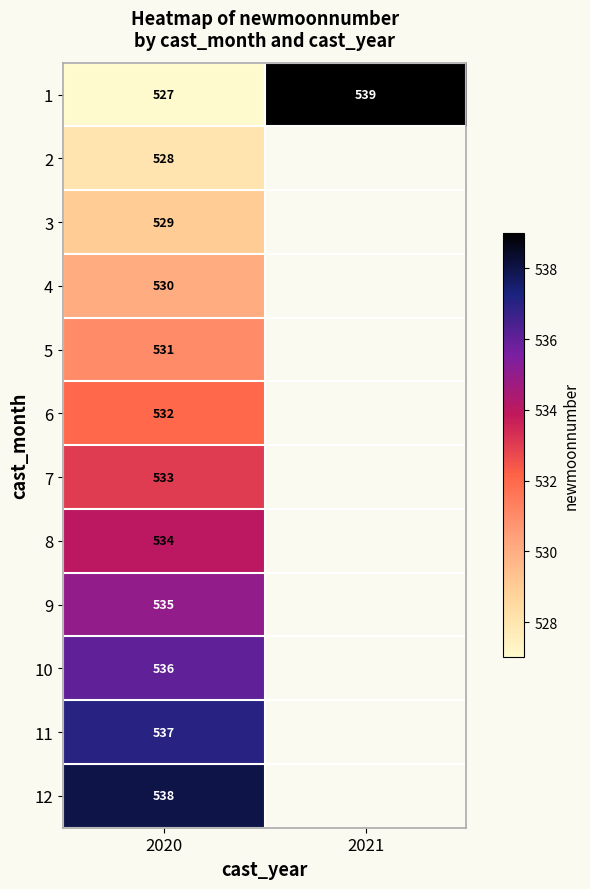

What is the total value across all series at 2020?

6390